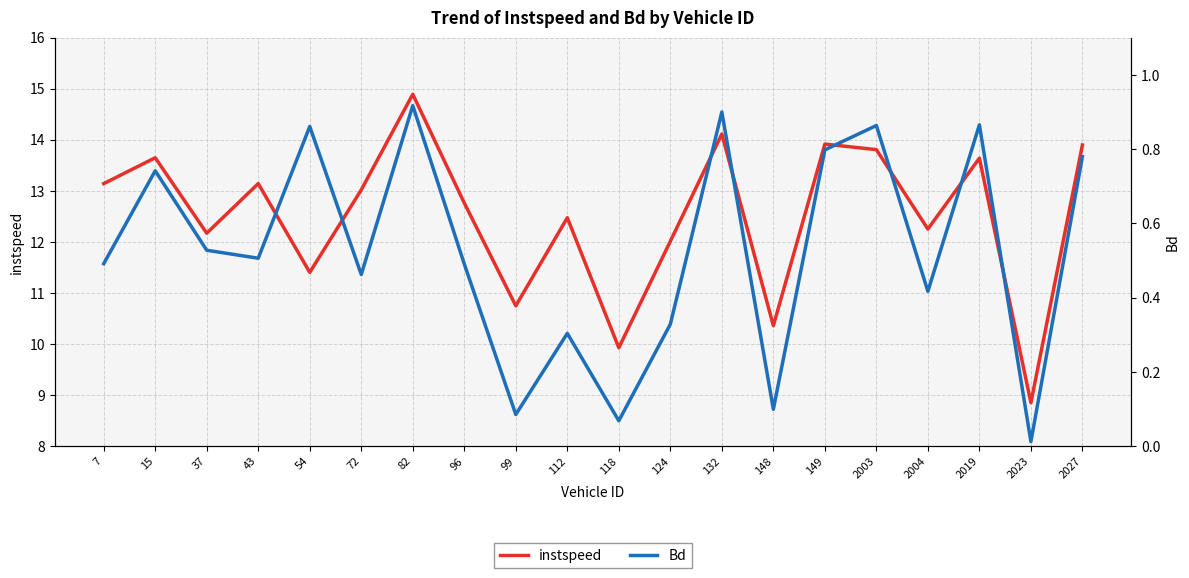

At which category is the sum across all series the highest?

82